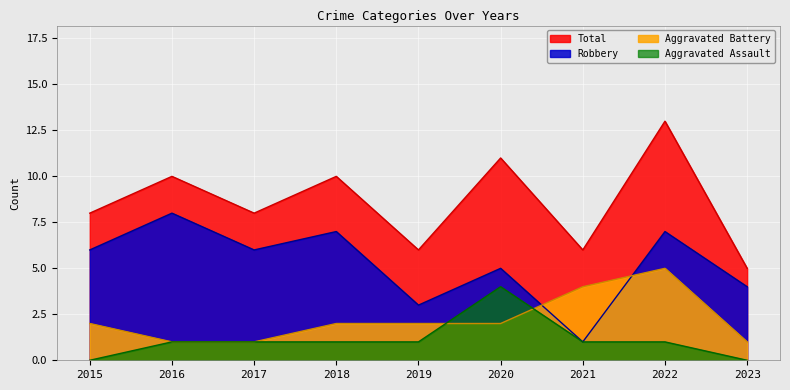

Which series has the widest spread of values?

Total